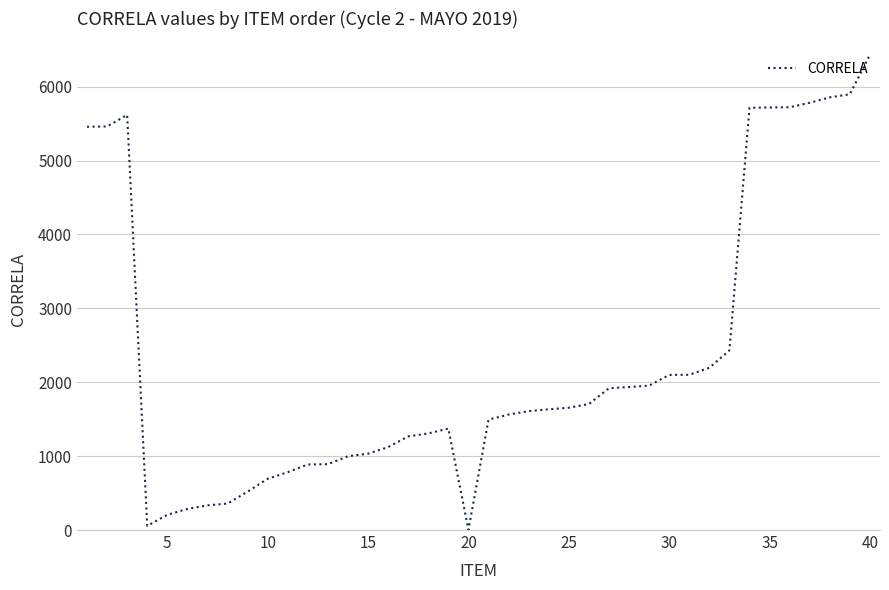

What is the maximum value shown in the chart?

6432